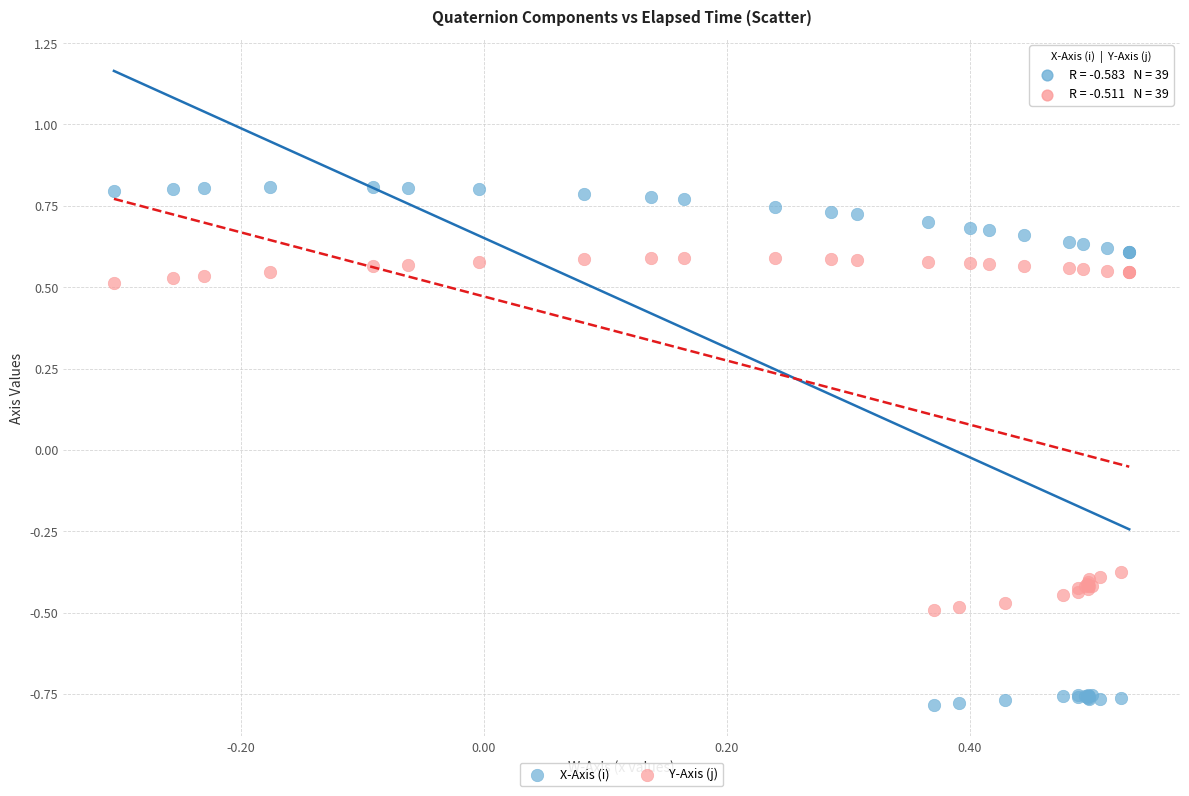

Which series has the widest spread of Y values?

X-Axis (i)